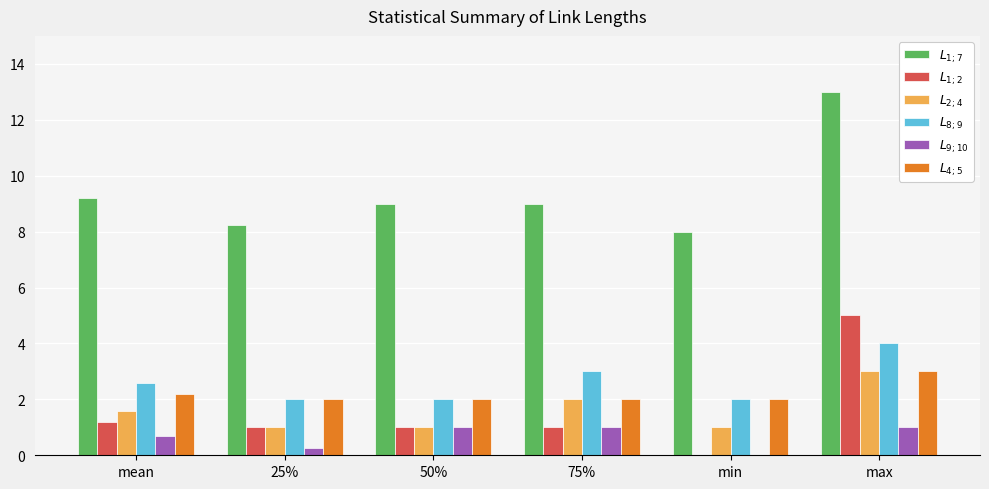

At which category is the sum across all series the highest?

max